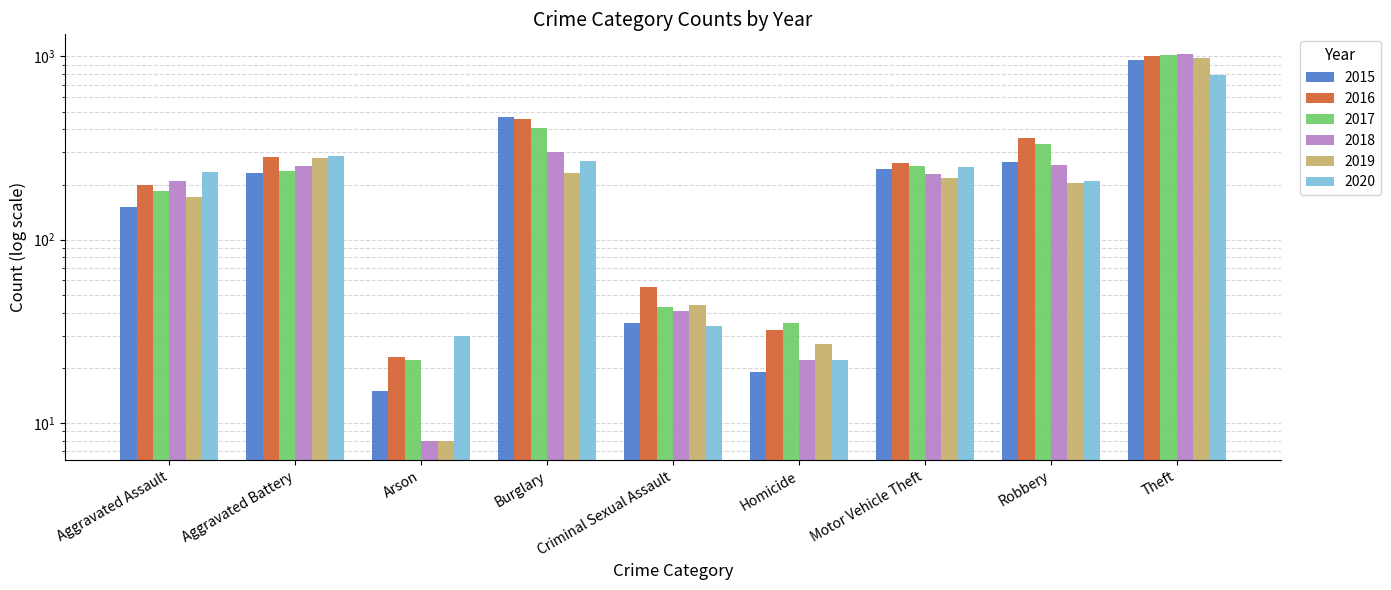

What is the sum of the 2016 values at Aggravated Assault and Motor Vehicle Theft?

462